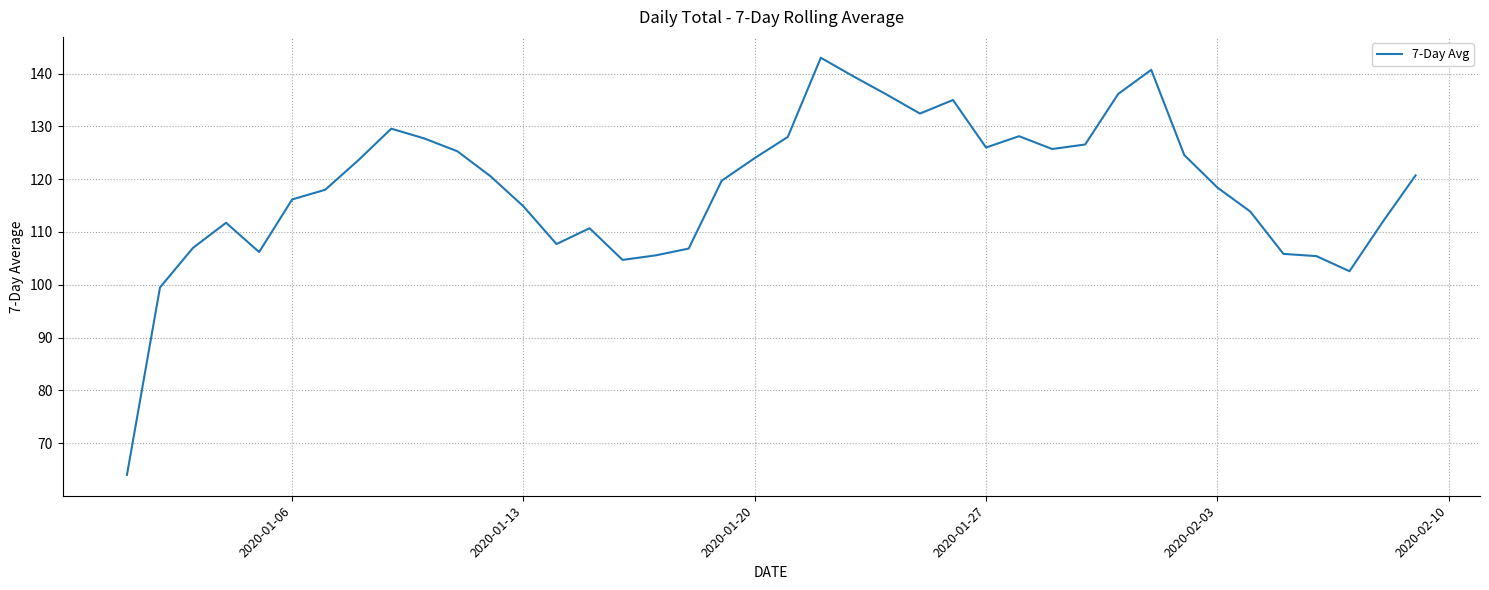

What is the maximum value shown in the chart?

143.0